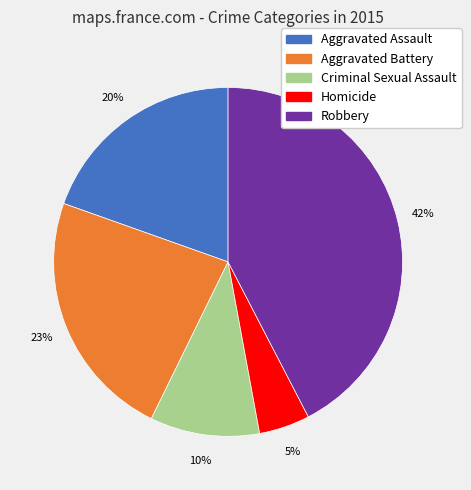

Which has a higher value, Aggravated Assault or Aggravated Battery?

Aggravated Battery